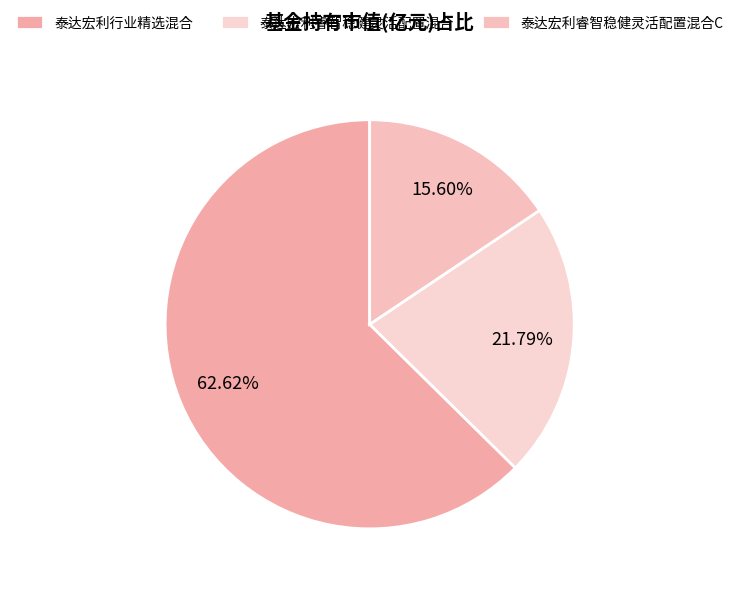

True or false: 泰达宏利睿智稳健灵活配置混合C accounts for 16% of the total.

True